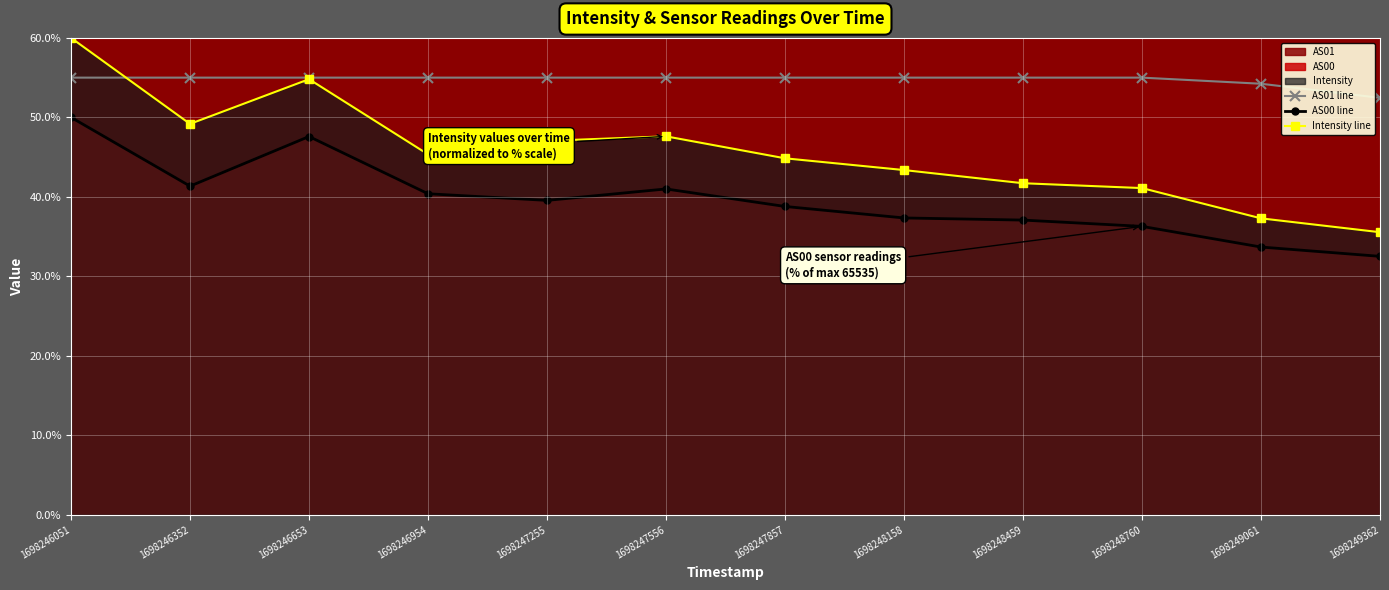

What is the value of the AS01 line point at the 11th from the left?

54.2